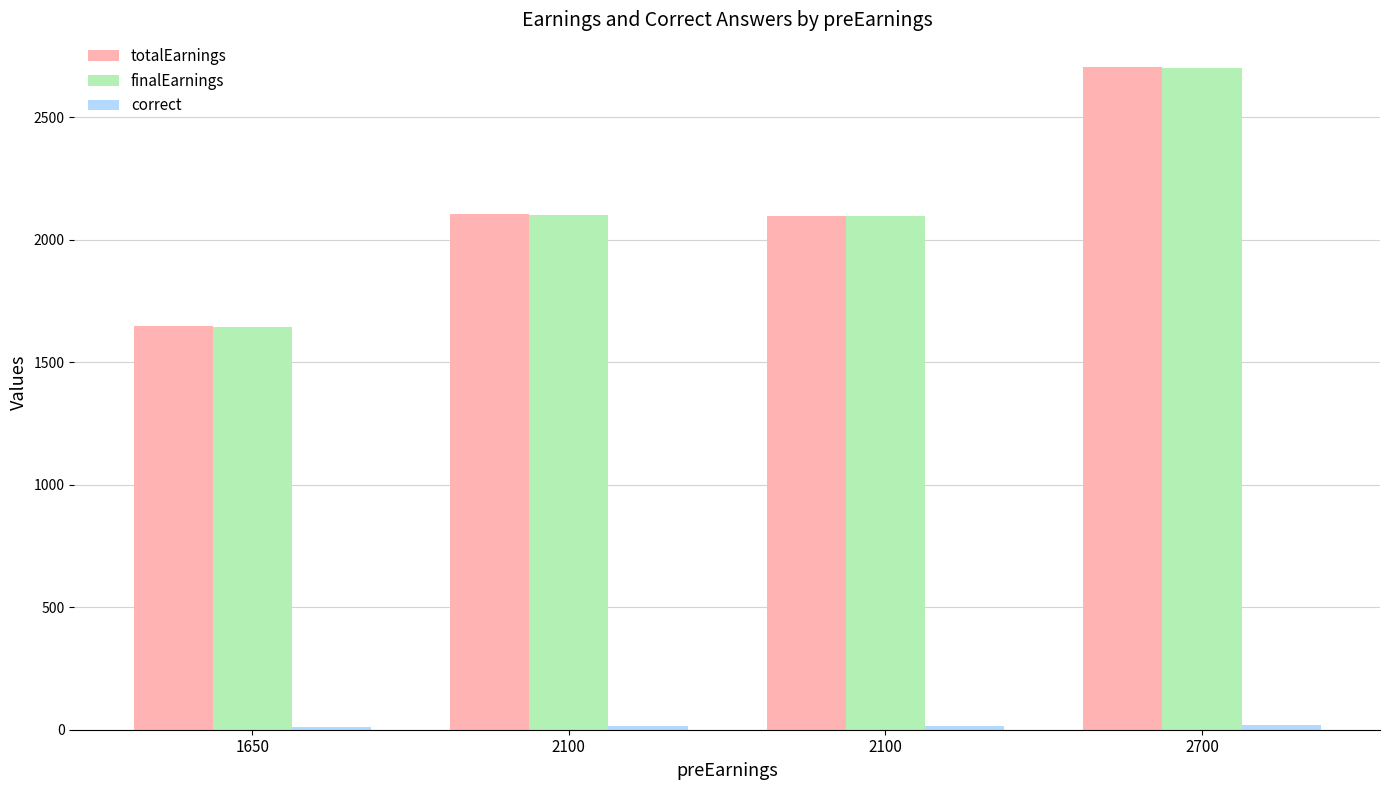

How many distinct data groups are displayed?

3